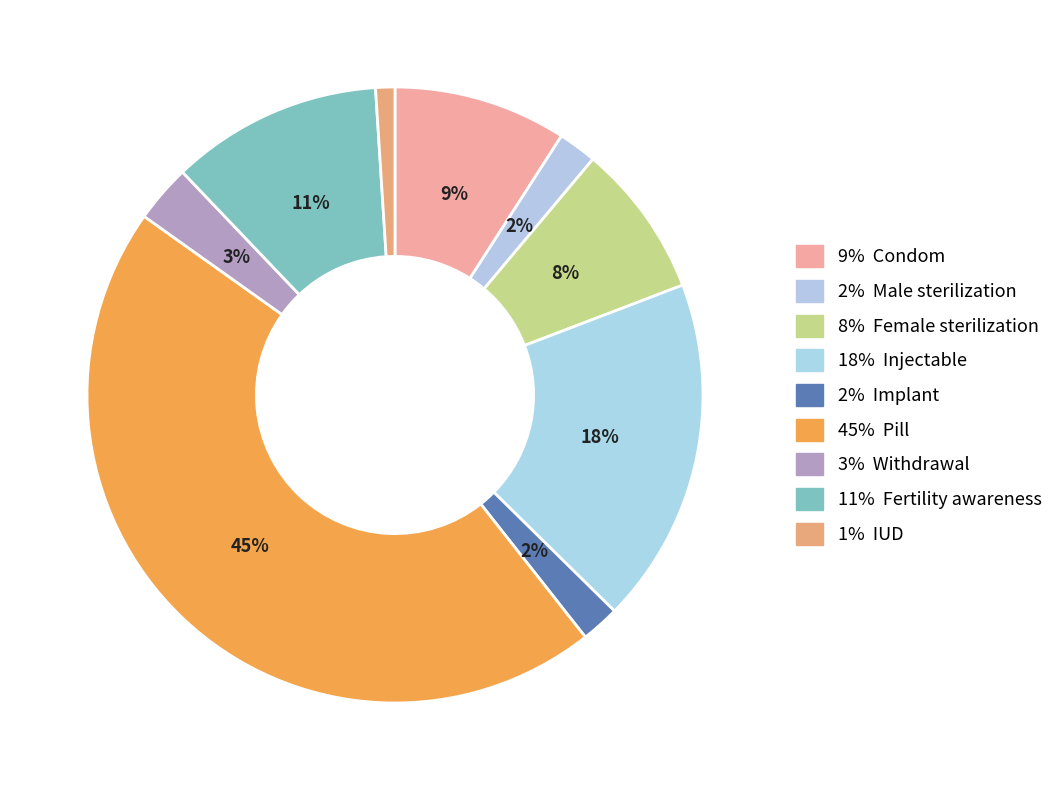

Rank the categories by value from highest to lowest.

Pill, Injectable, Fertility awareness, Condom, Female sterilization, Withdrawal, Male sterilization, Implant, IUD